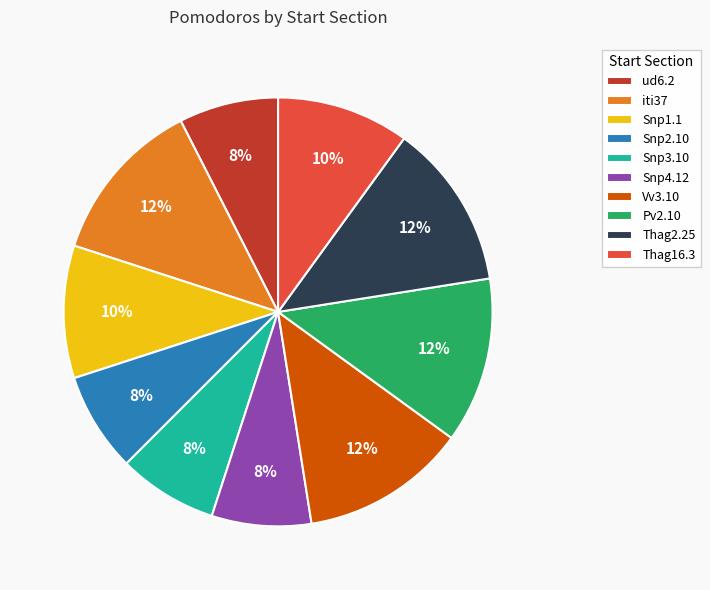

Count the number of slices in the pie.

10